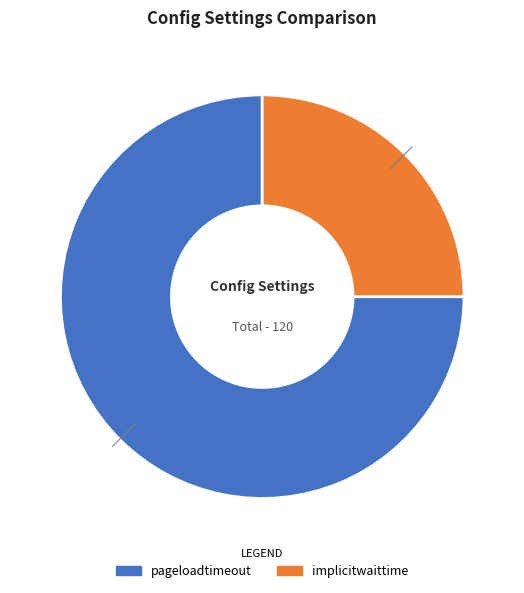

Which slice is the smallest?

implicitwaittime